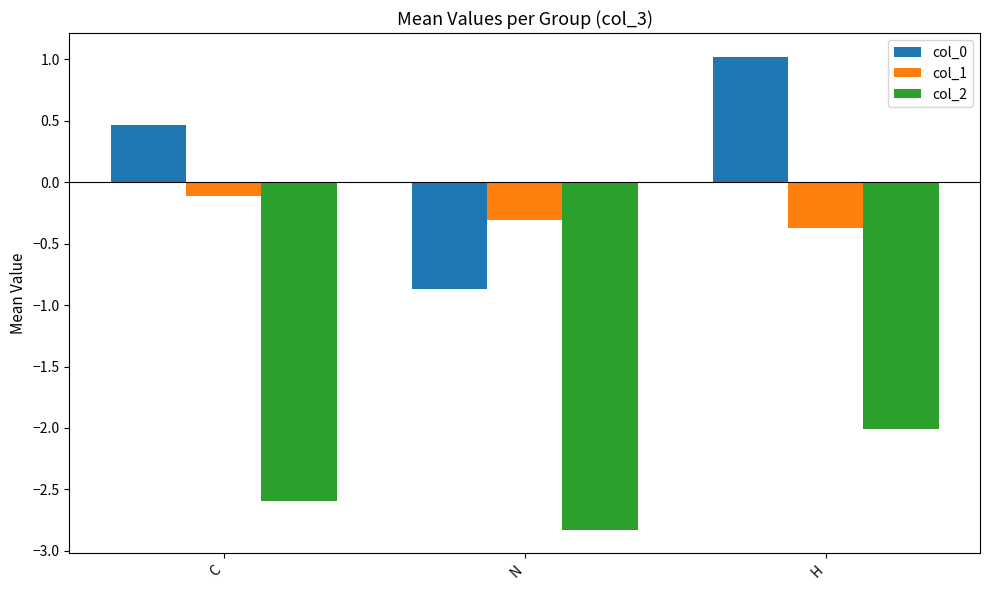

What is the sum of all col_1 values?

-0.8